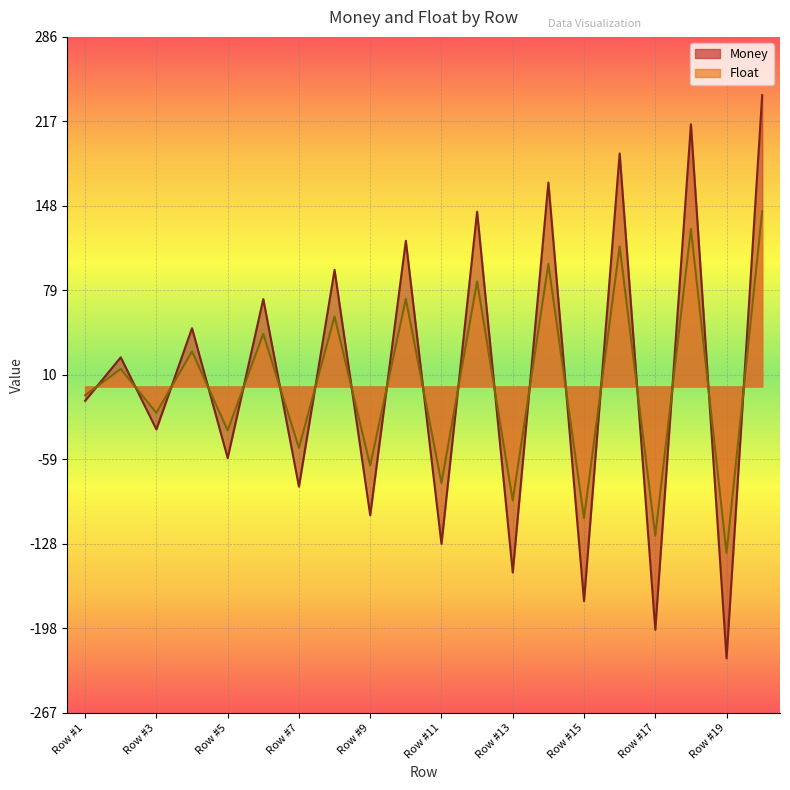

Is the value of Float at Row #15 greater than the value of Money at Row #17?

Yes